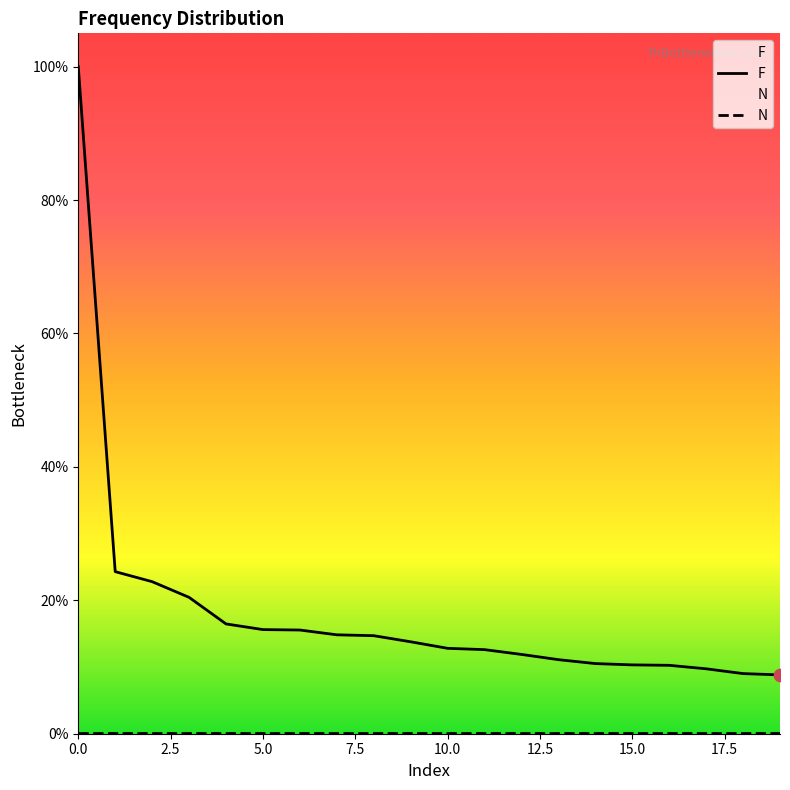

Which has a higher value, 11 or 14?

11